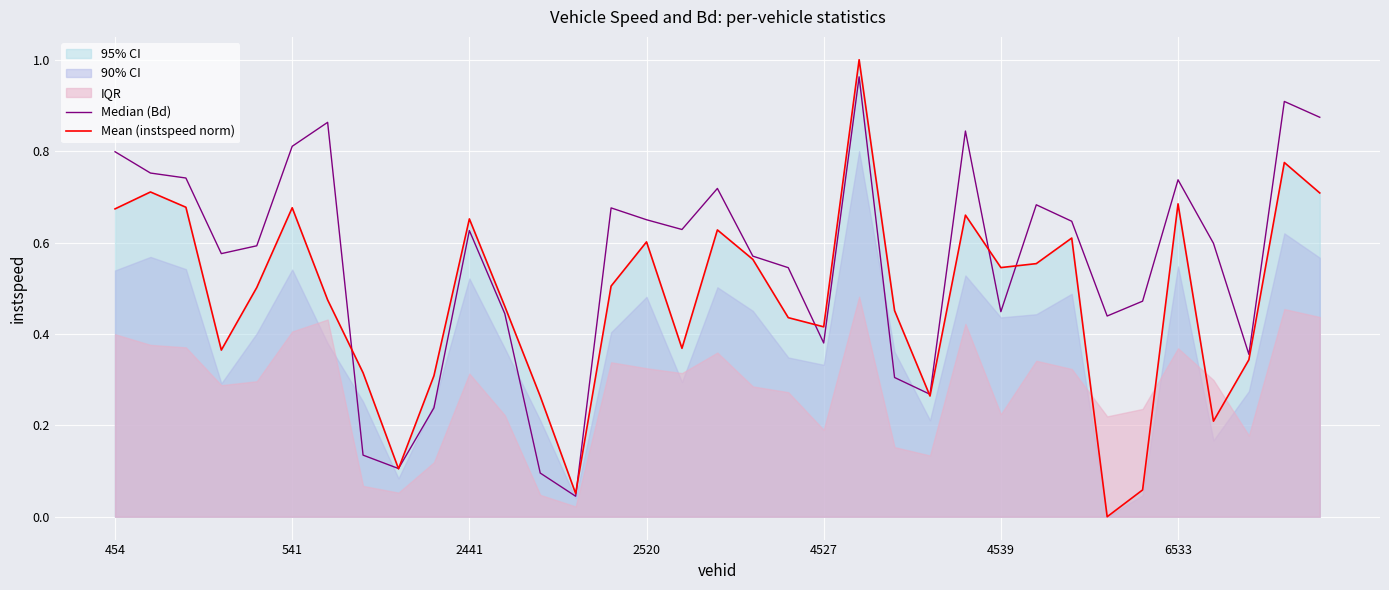

How many positive values does the Mean (instspeed norm) series have?

34